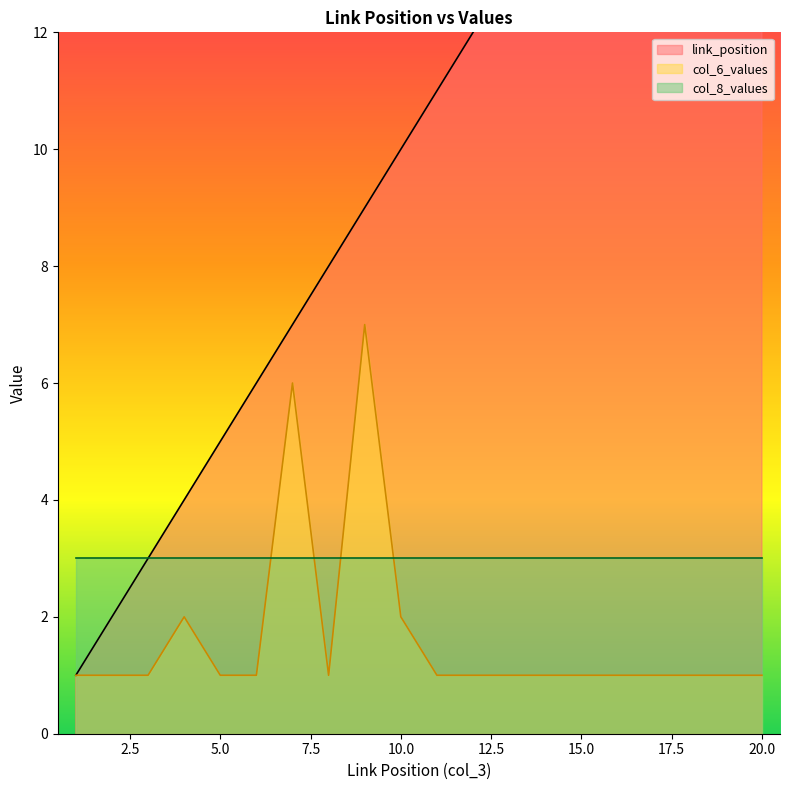

True or false: col_6_values has a value of 2 at 4.

True